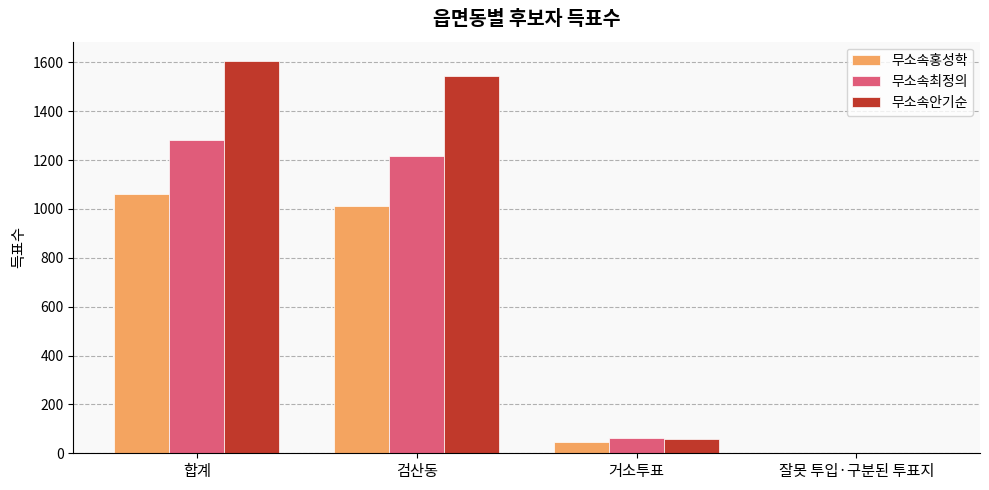

Which series changed the most between 거소투표 and 잘못 투입·구분된 투표지?

무소속최정의